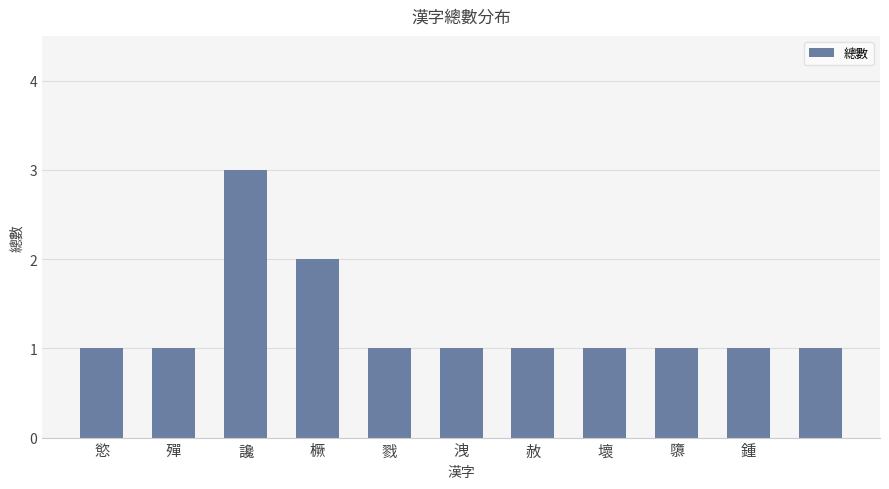

What is the greatest value displayed?

3